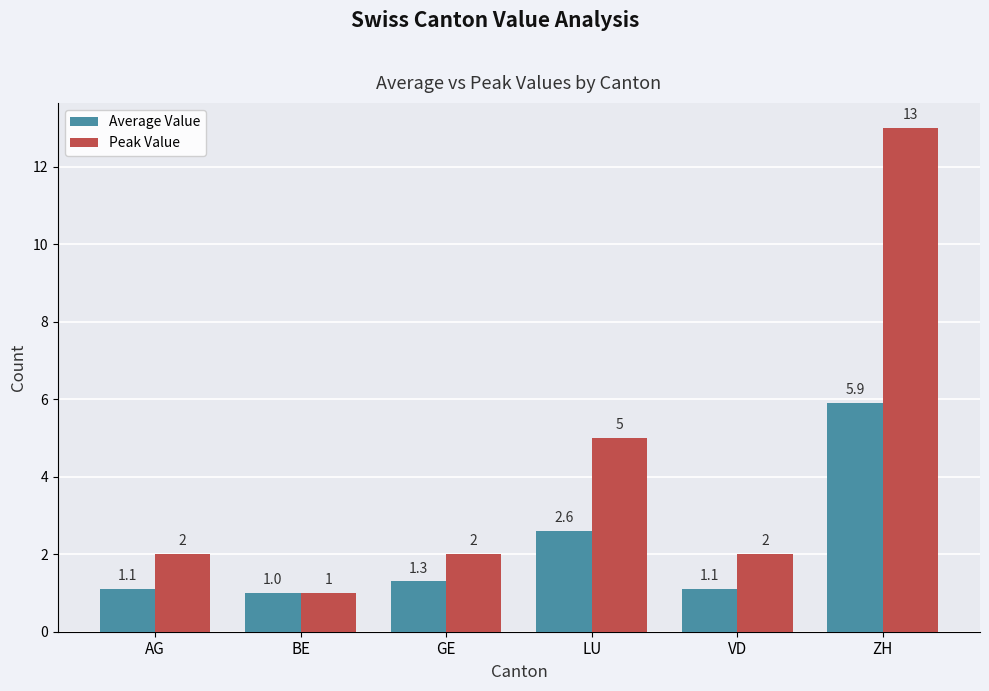

Rank the series by their maximum value, from lowest to highest.

Average Value, Peak Value